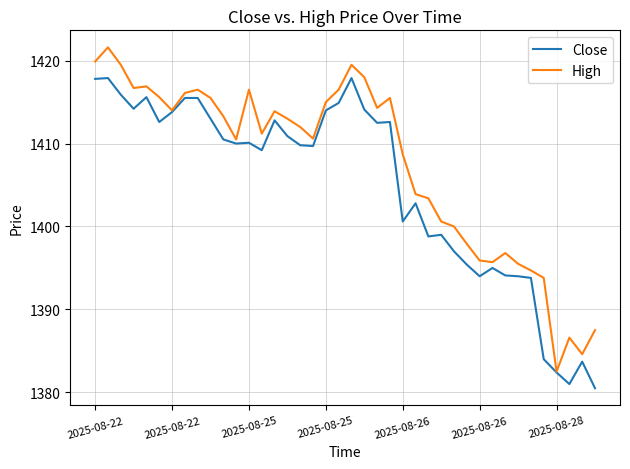

What is the maximum value shown in the chart?

1421.6